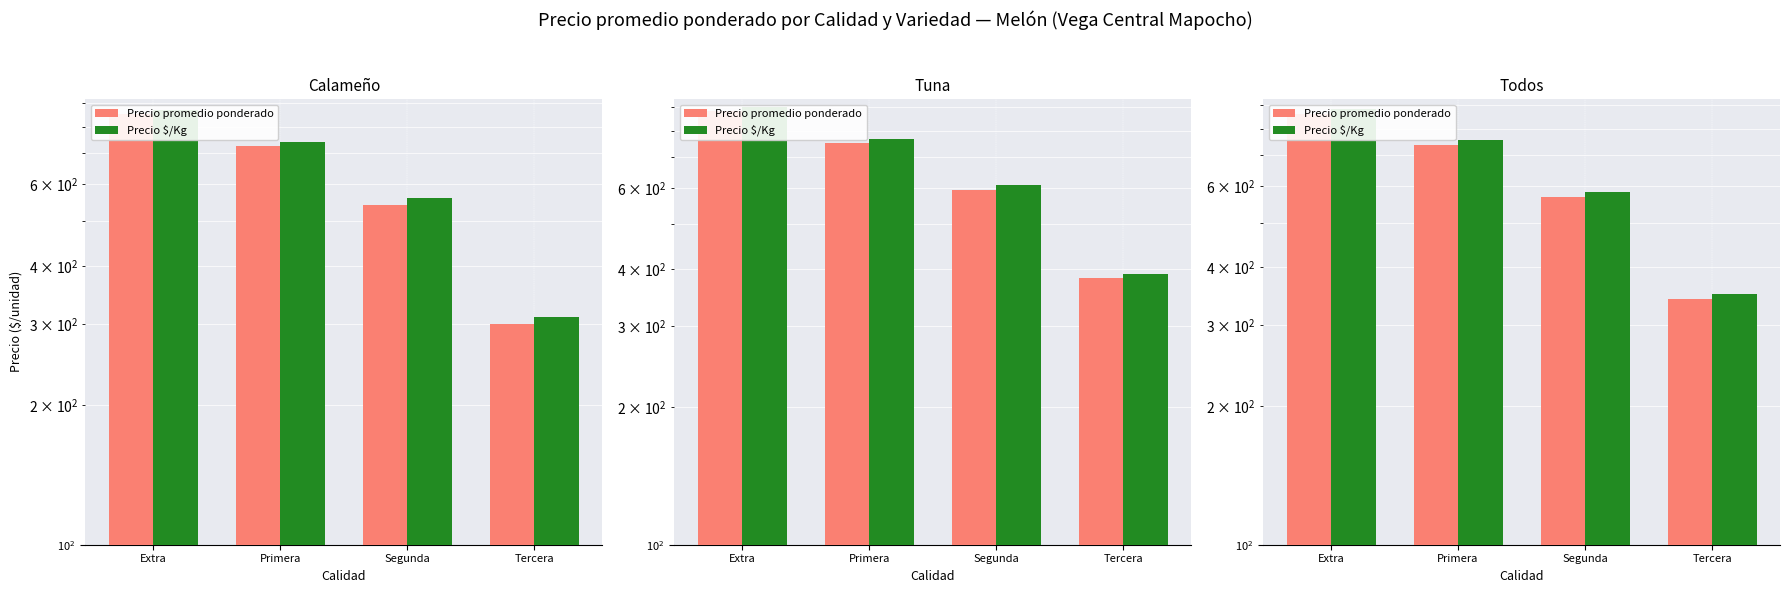

Which series has the widest spread of values?

Precio $/Kg